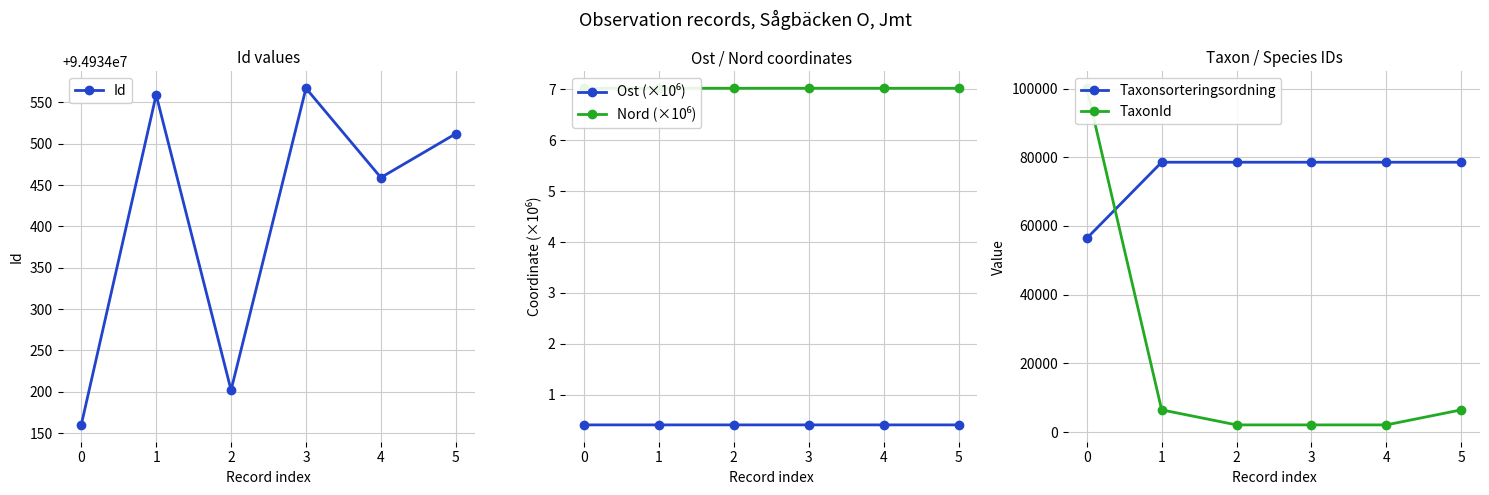

How many values in the TaxonId series exceed 6458?

1